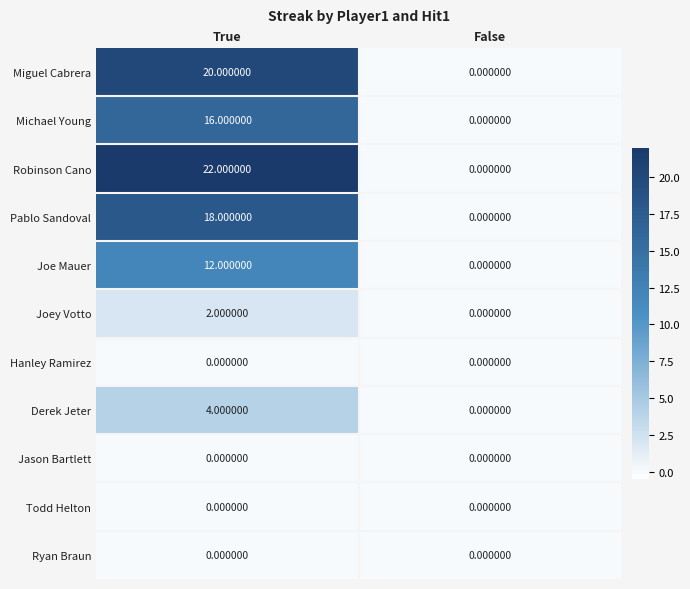

At which category is the sum across all series the highest?

True